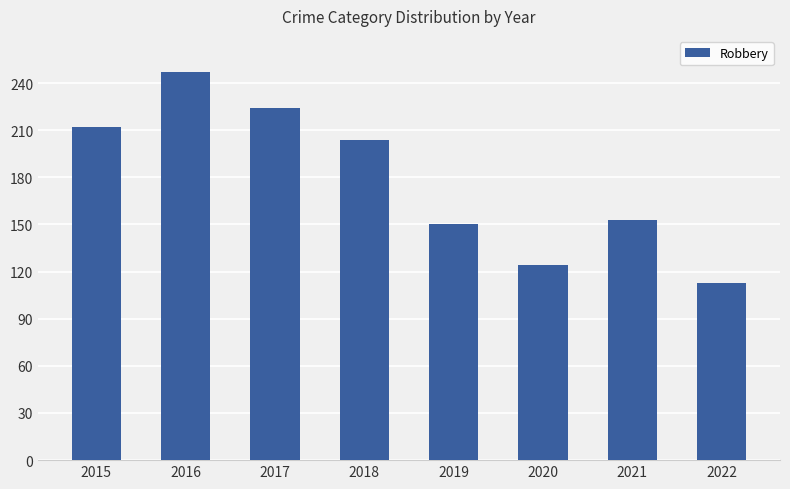

What is the greatest value displayed?

247